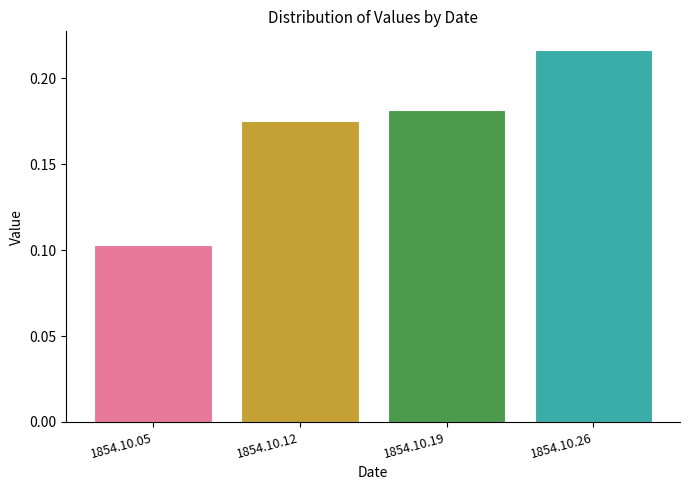

Count the values in the range 0 to 1.

4